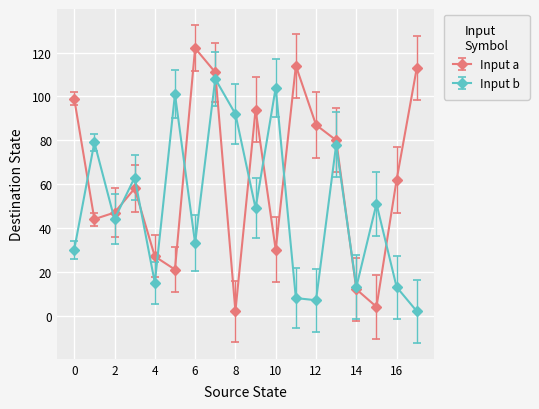

Which series has the largest range (max minus min)?

Input a